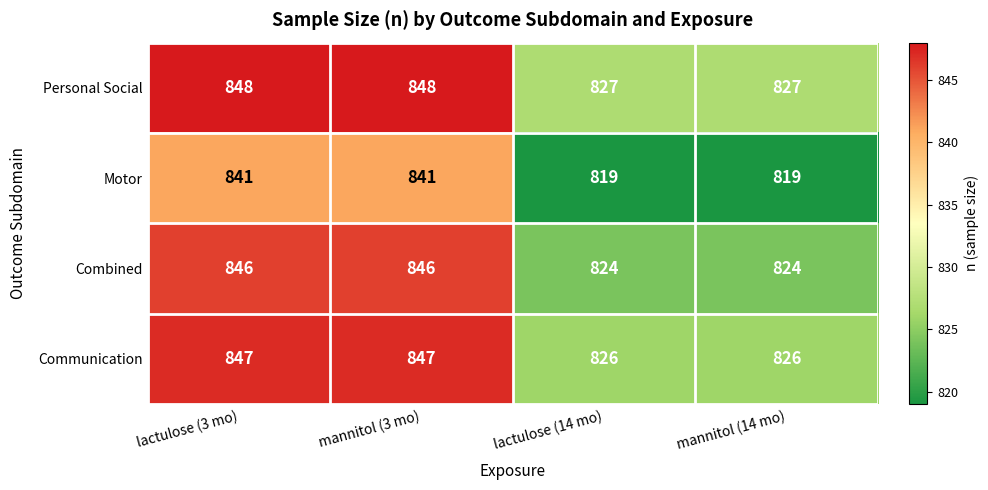

What is the sum of the Combined values at lactulose (3 mo) and mannitol (3 mo)?

1692